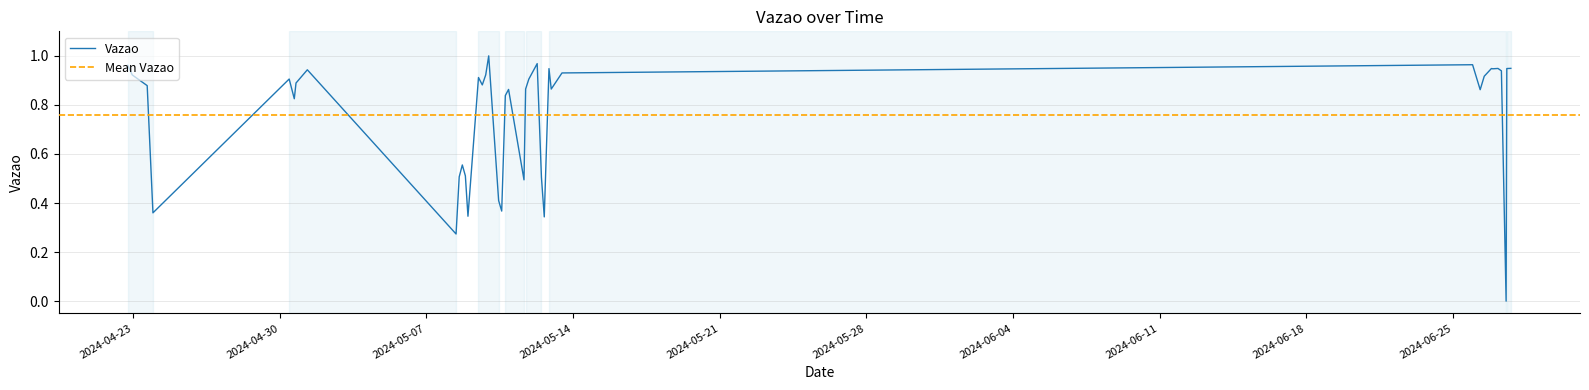

How many categories are shown in the chart?

40